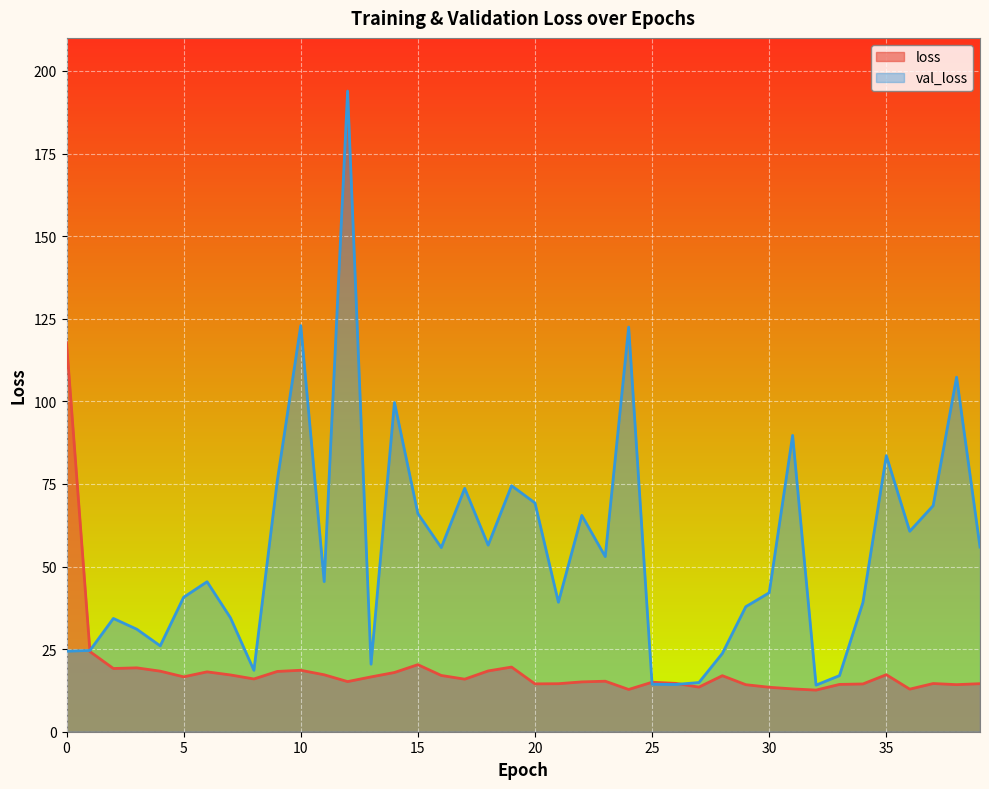

The value of loss at 30 is 5.5. True or false?

False